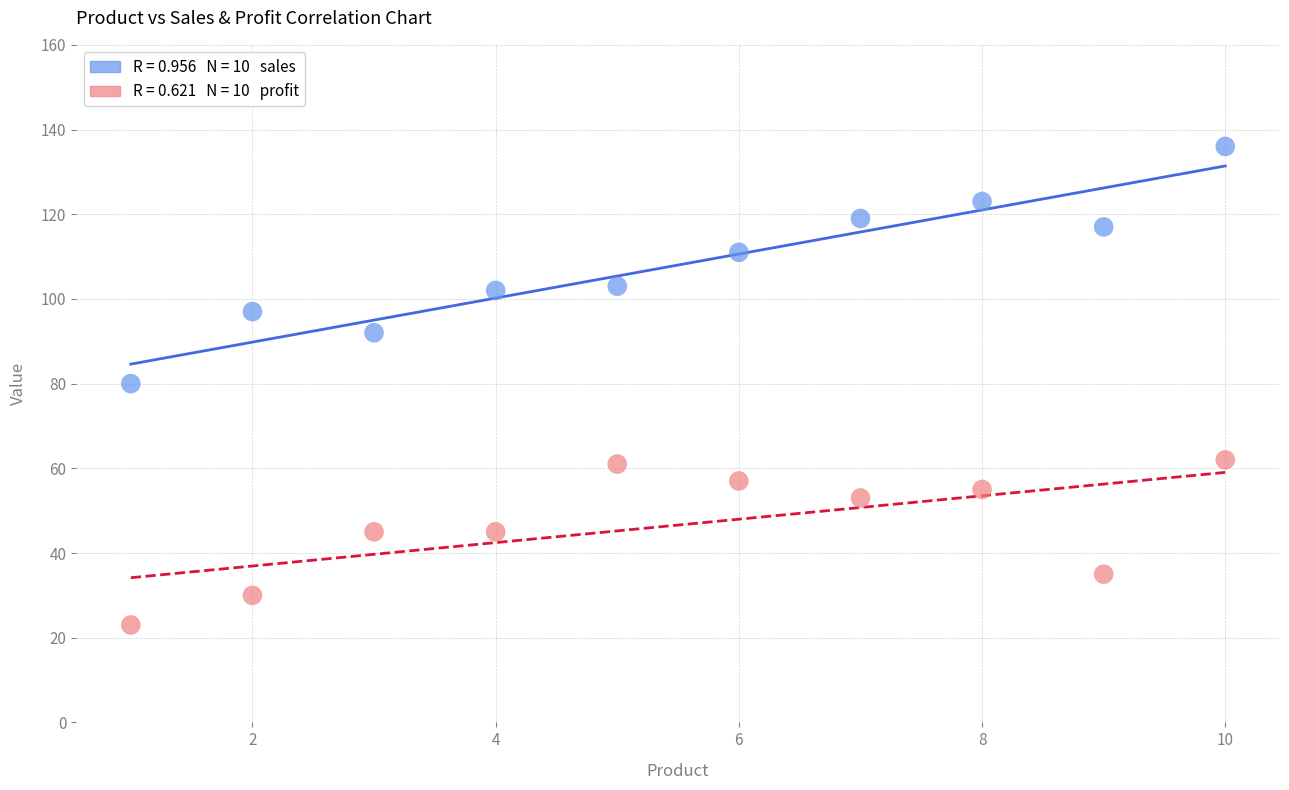

Across all data points, what is the range of Y values (max minus min)?

113